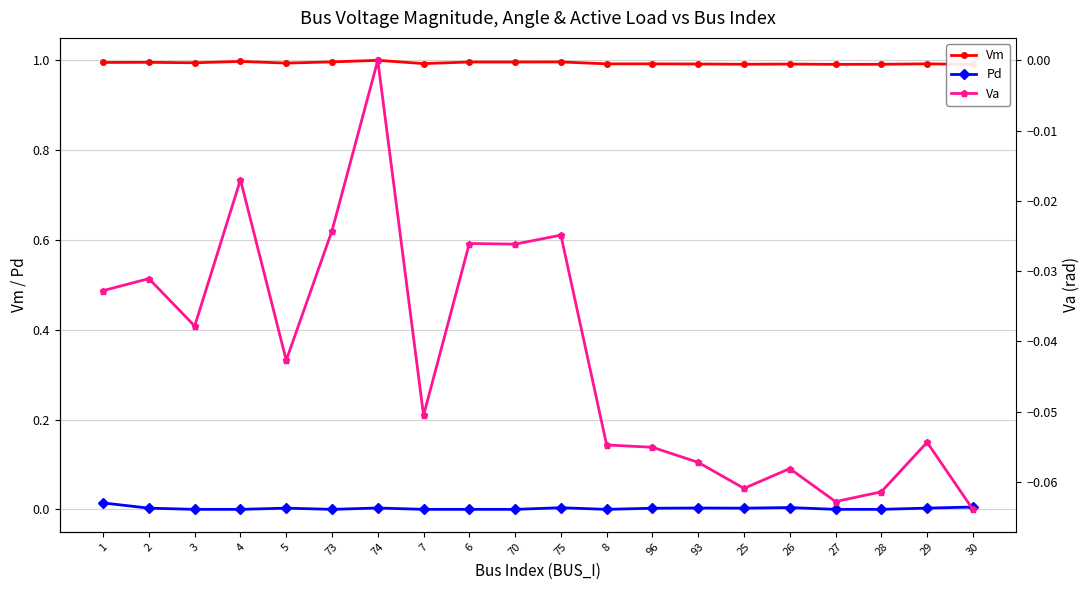

How many series are shown in this chart?

3